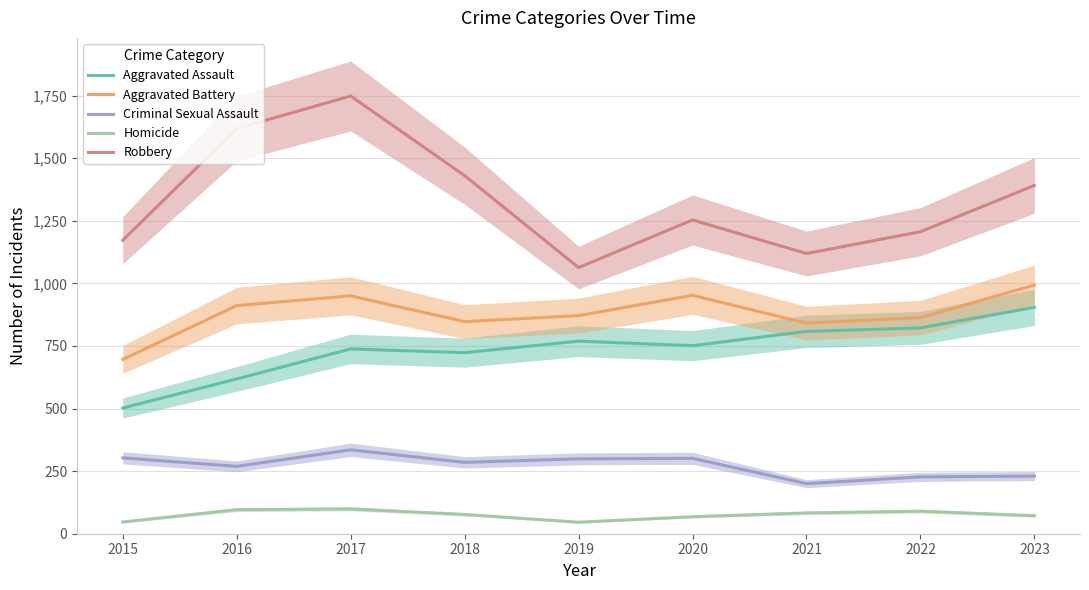

What is the difference between the maximum and minimum values in the Criminal Sexual Assault series?

135